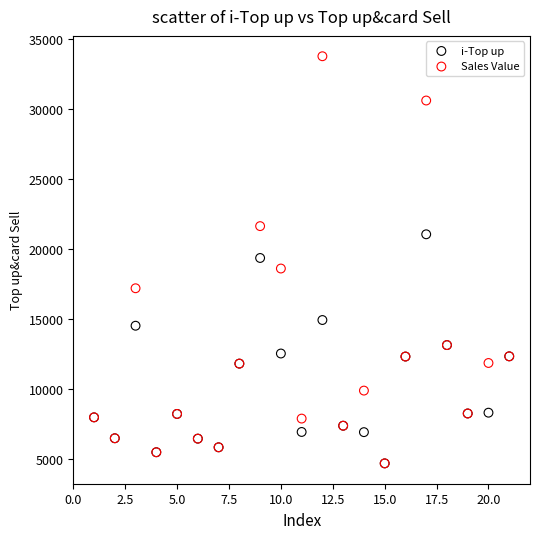

What are all the series names shown in the legend?

i-Top up, Sales Value